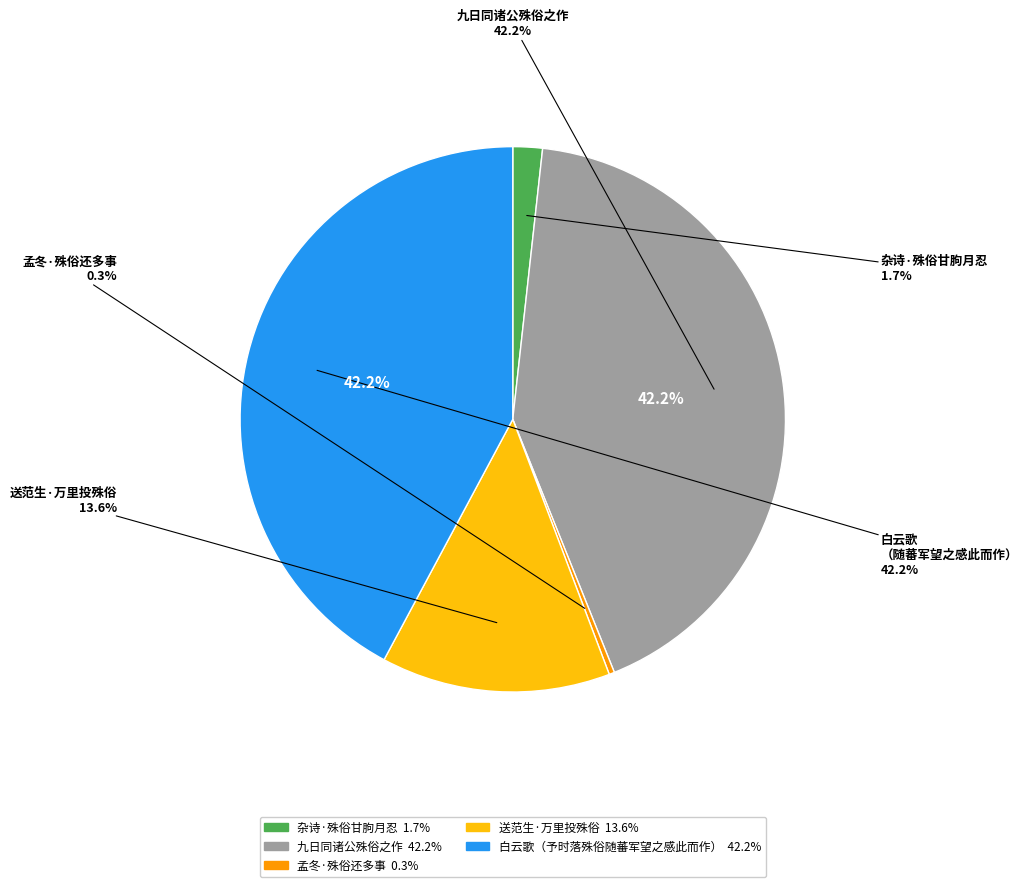

To the nearest percent, what is the difference between the 送范生·万里投殊俗 and 九日同诸公殊俗之作 slice percentages?

29%